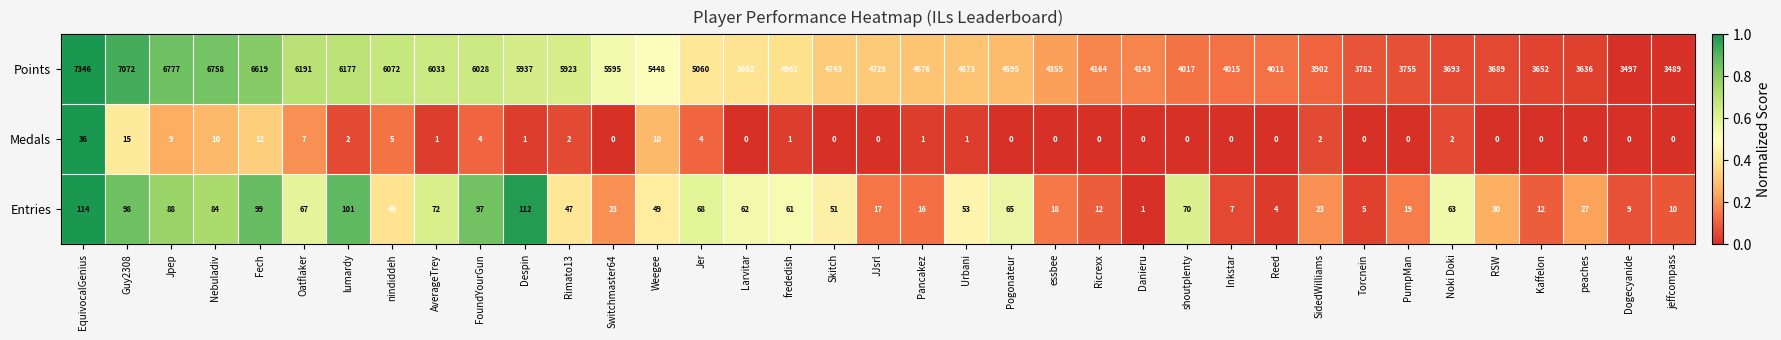

The value of Points at Reed is 4011. True or false?

True